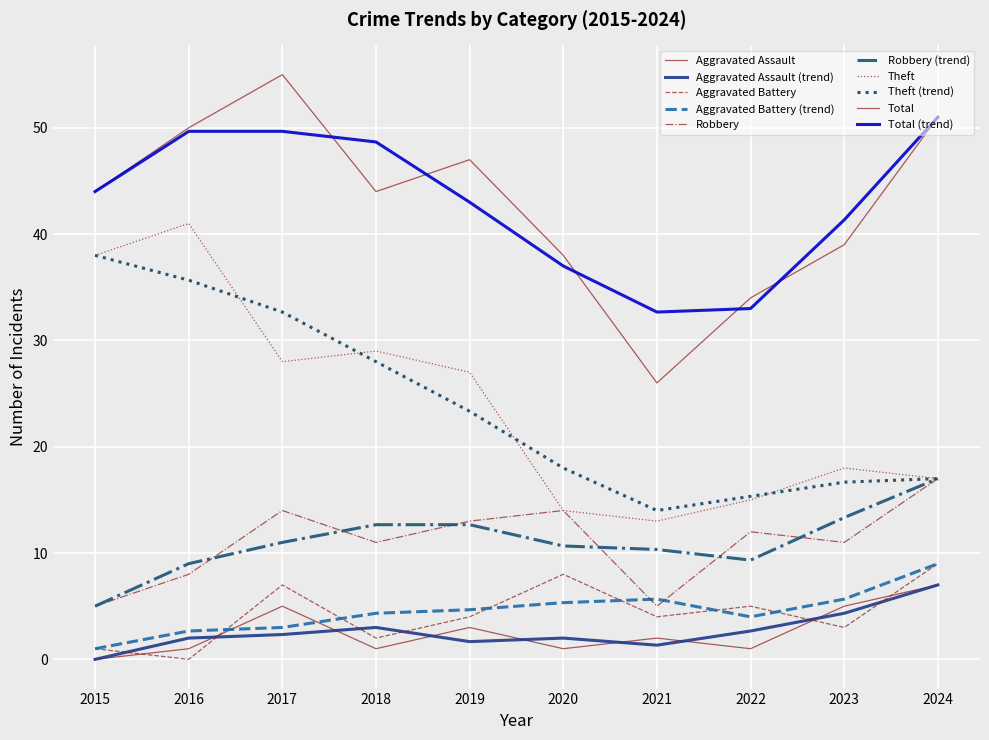

Does the chart have visible grid lines?

Yes